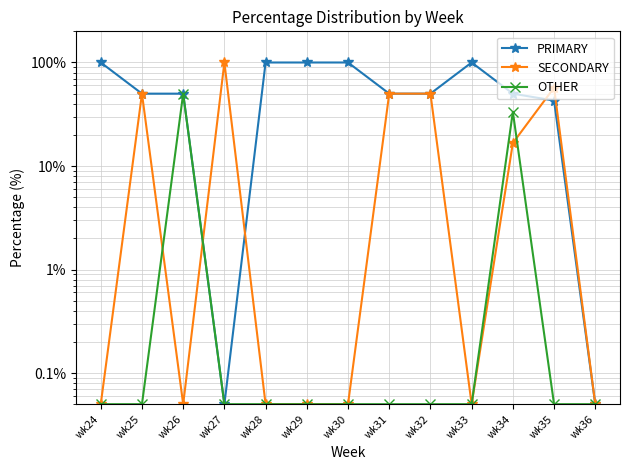

Where is PRIMARY nearest to the value 50?

wk25